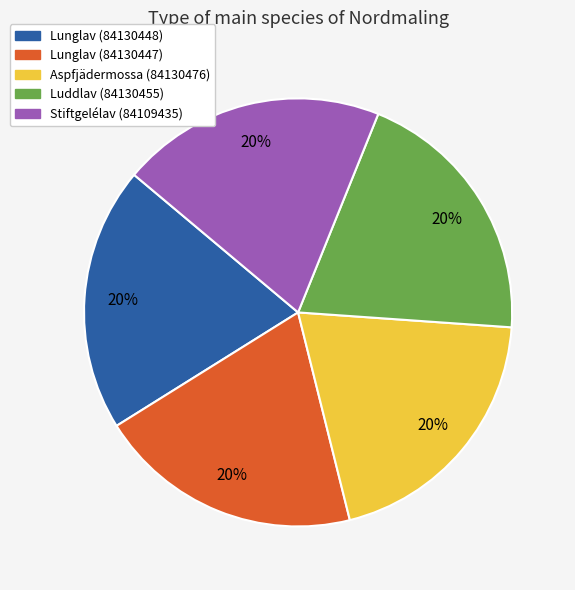

How many segments does this pie chart have?

5